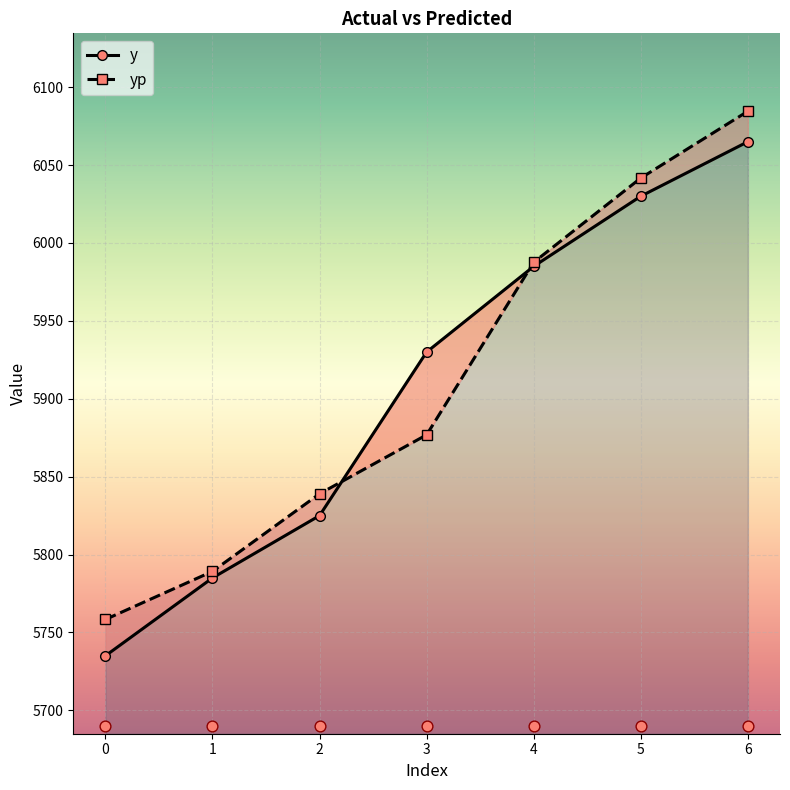

At which category is the sum across all series the highest?

6